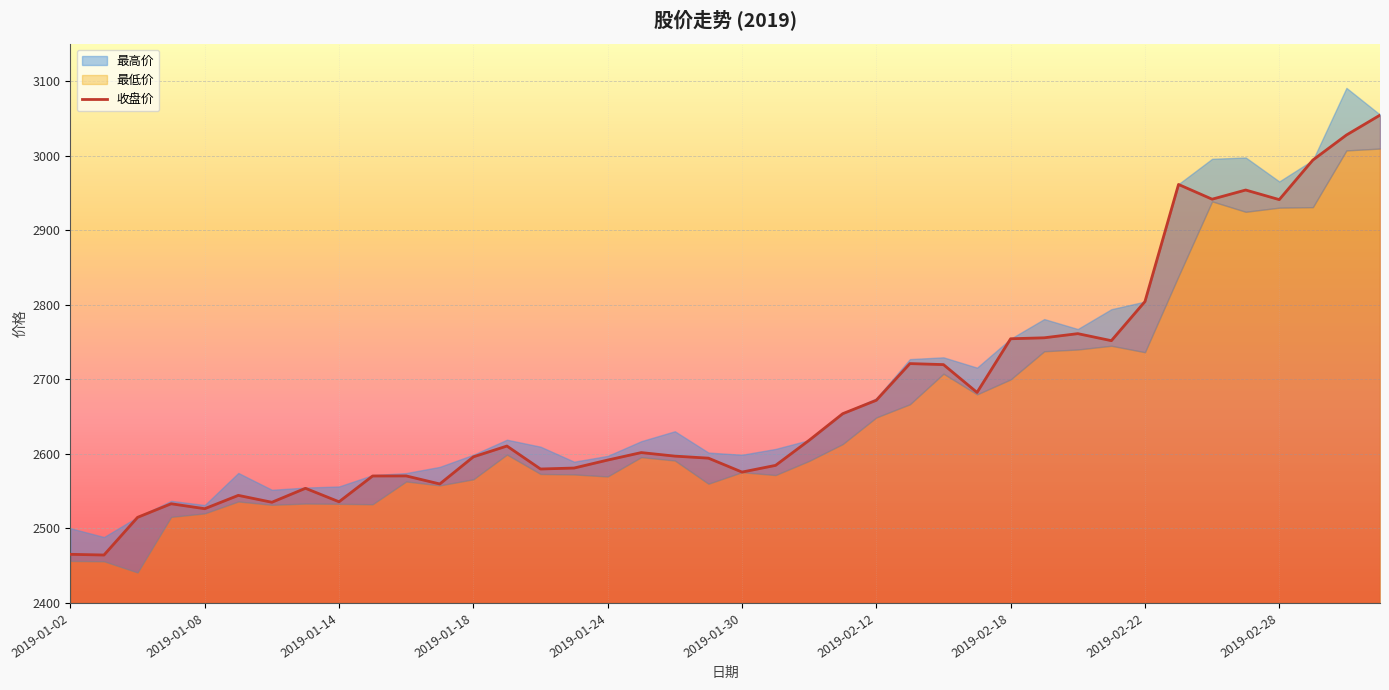

Which category has the highest value across all series?

39